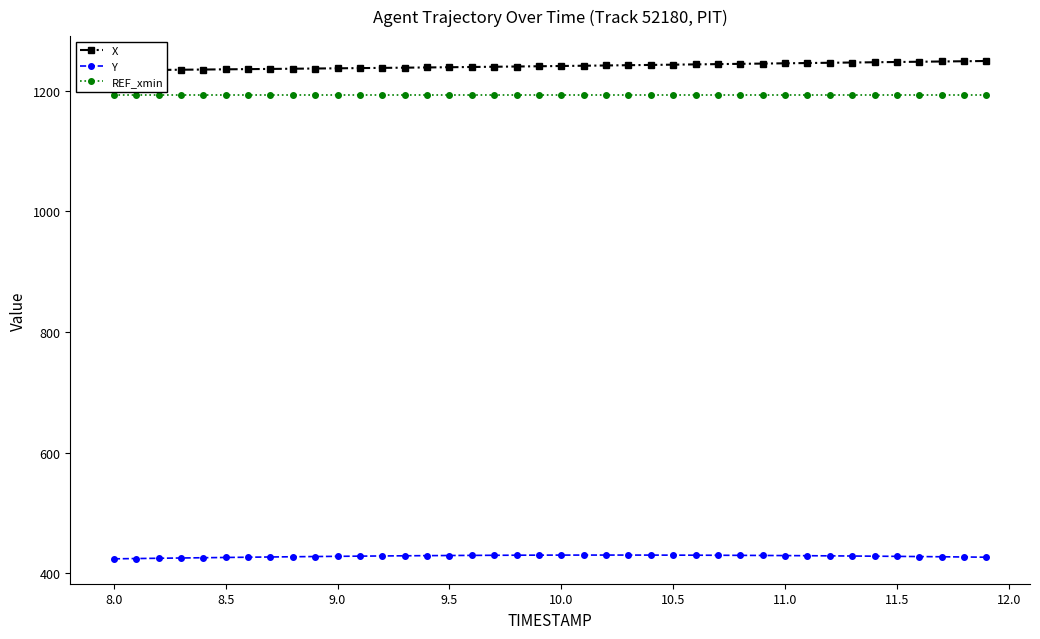

True or false: Y and REF_xmin cross at least once.

False